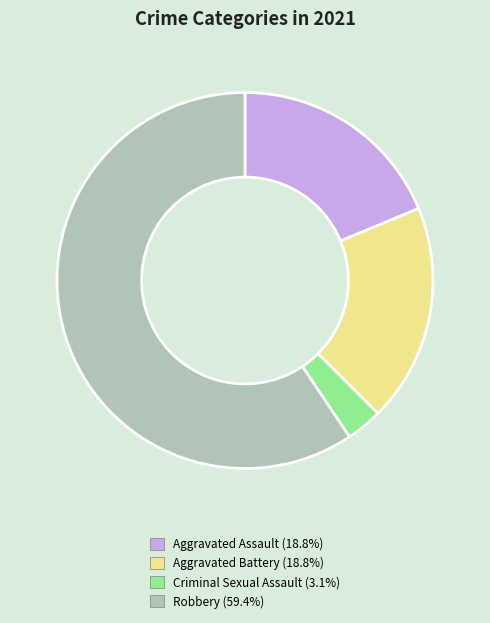

How many slices are in this pie chart?

4